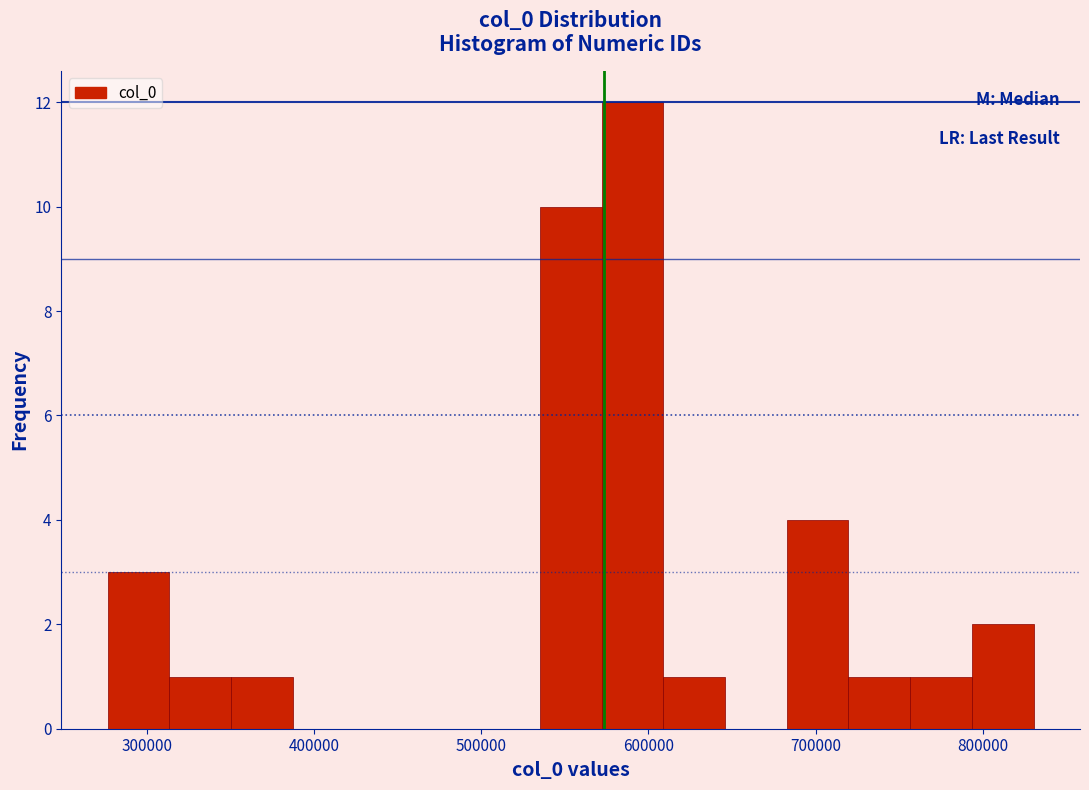

Read against the x-axis, roughly where is the centre of the tallest bar?

590000